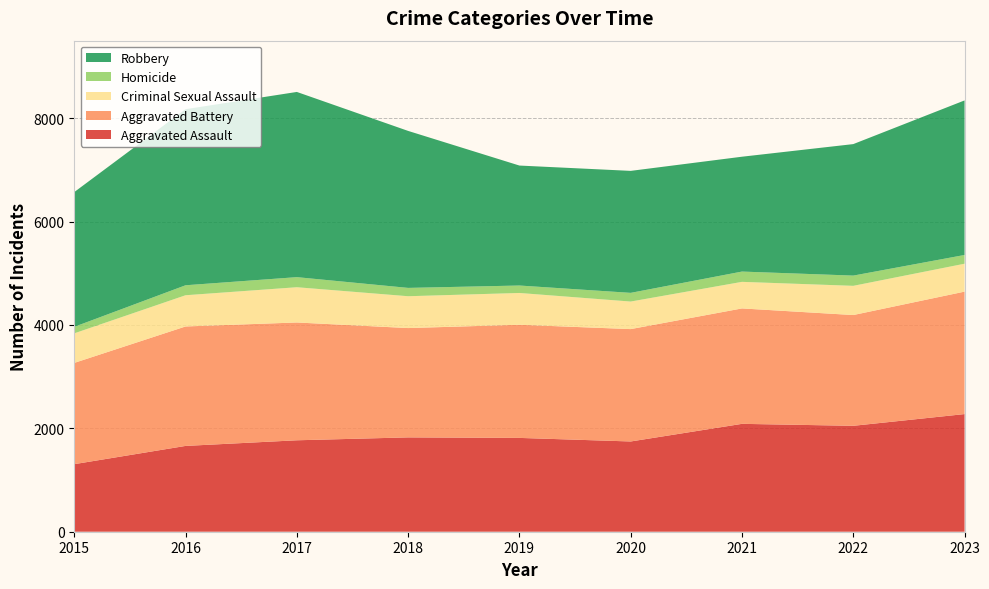

Reading left to right, extract all data points from this chart.

Aggravated Assault: 1307	1660	1769	1825	1815	1746	2087	2049	2276
Aggravated Battery: 1959	2311	2279	2115	2189	2174	2233	2143	2369
Criminal Sexual Assault: 572	604	682	616	615	533	514	565	540
Homicide: 126	193	195	161	144	168	199	198	169
Robbery: 2607	3406	3583	3037	2321	2360	2222	2544	2990